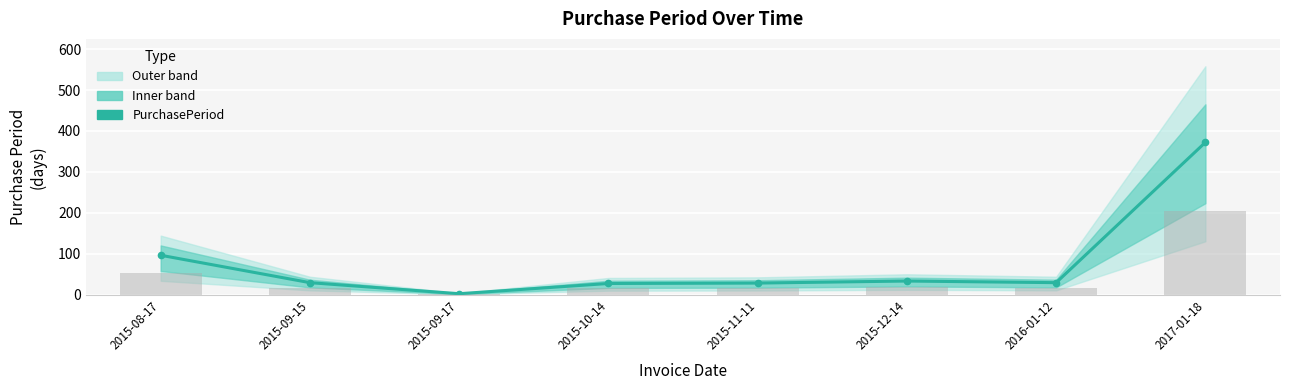

The PurchasePeriod series shows 372.0 at 2017-01-18. True or false?

True